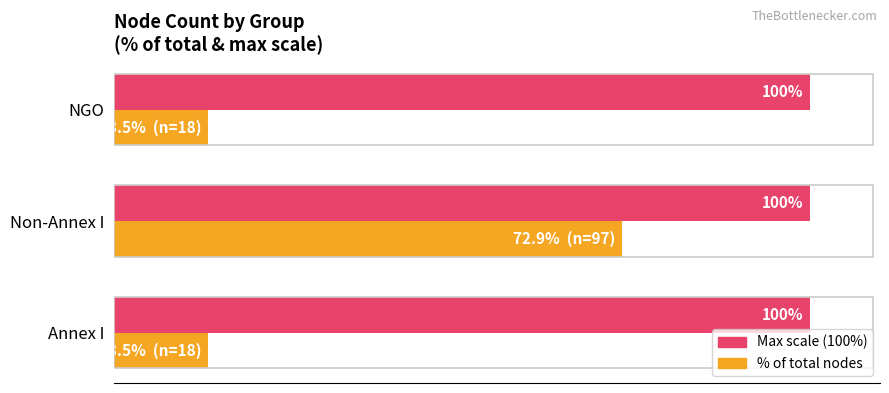

At which category is the sum across all series the highest?

Non-Annex I